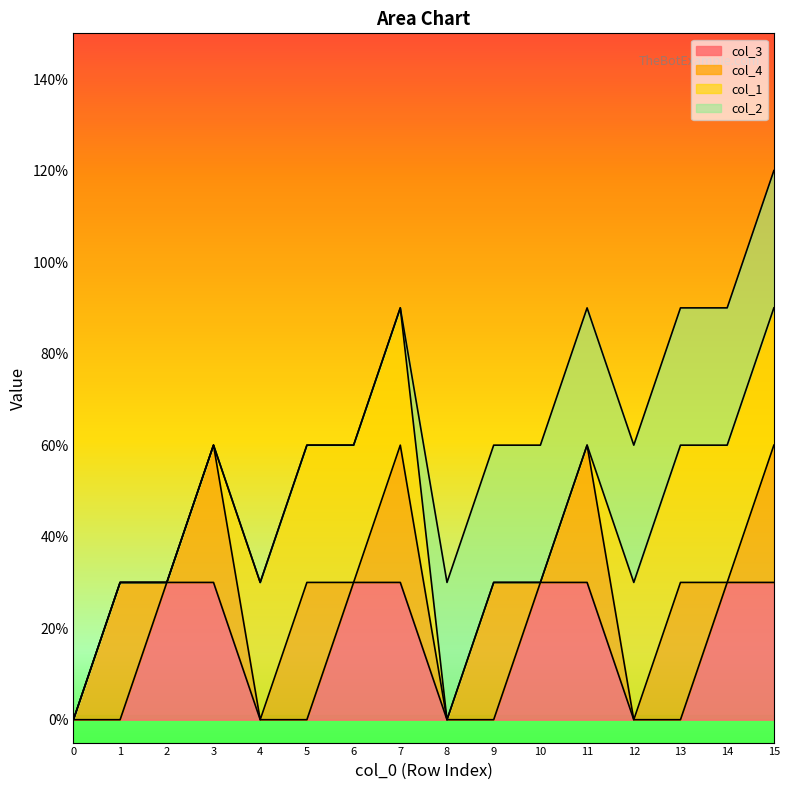

Is the value of col_3 at 6 greater than the value of col_2 at 6?

Yes